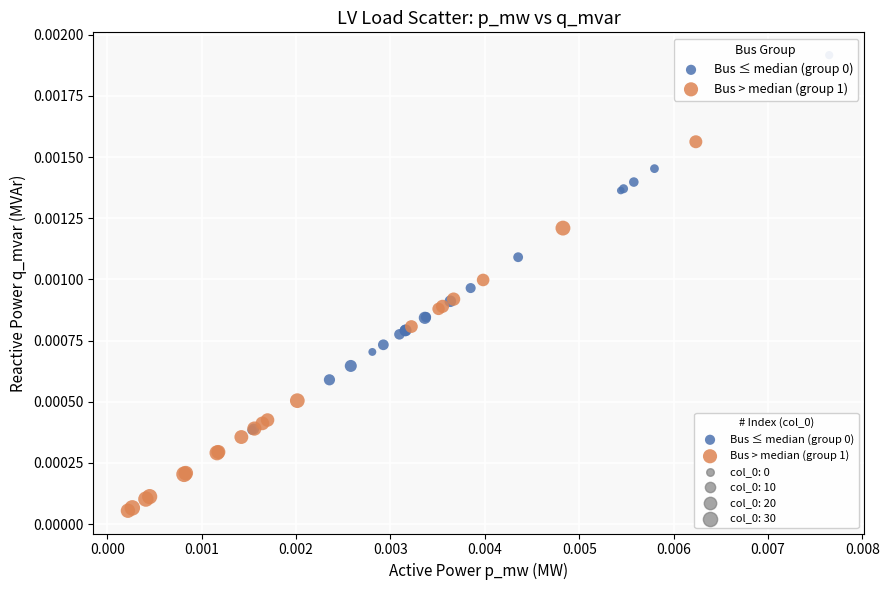

Which series contains the lowest Y value?

Bus > median (group 1)